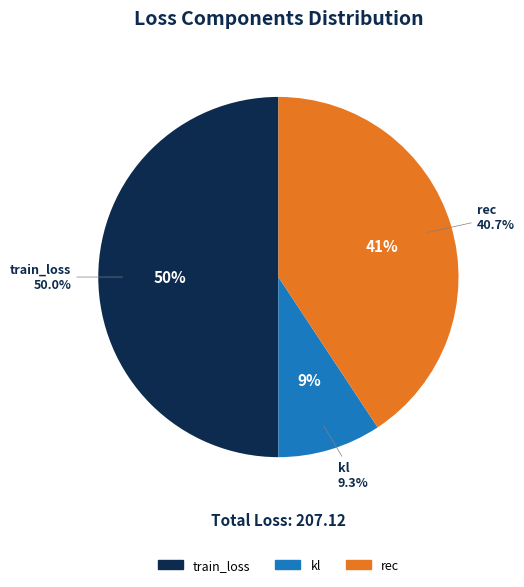

What is the change in value from kl to rec?

+65.1